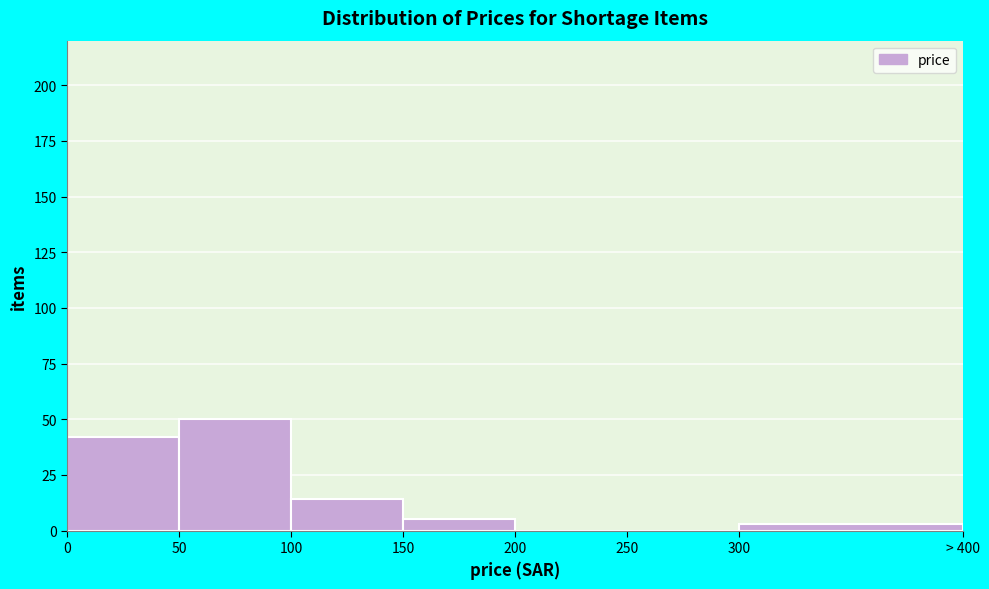

Reading right to left, extract all data points from this chart.

300=3	250=0	200=0	150=5	100=14	50=50	0=42